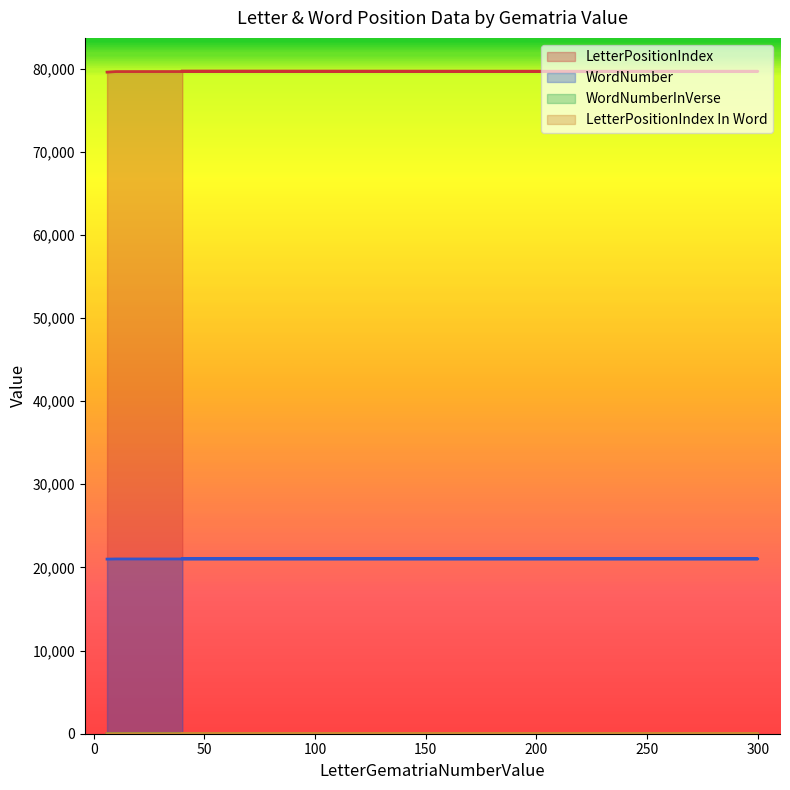

How many data points in LetterPositionIndex are above 79638?

2